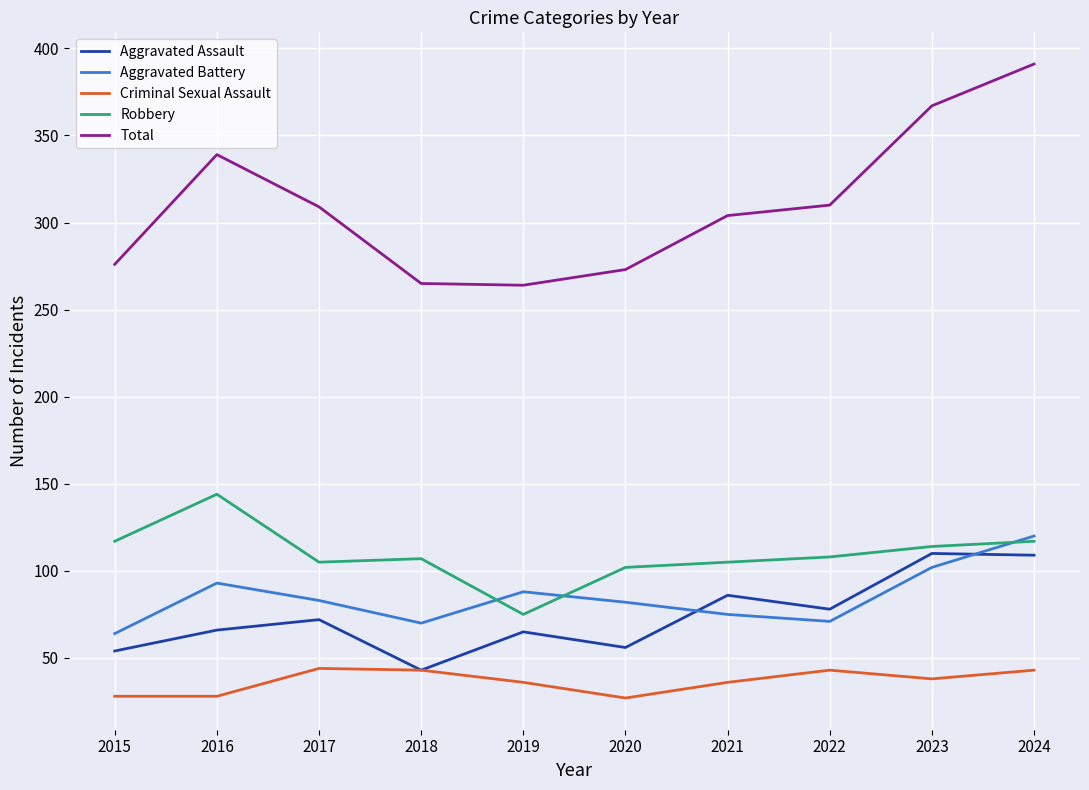

List the series in order of their peak value, highest first.

Total, Robbery, Aggravated Battery, Aggravated Assault, Criminal Sexual Assault